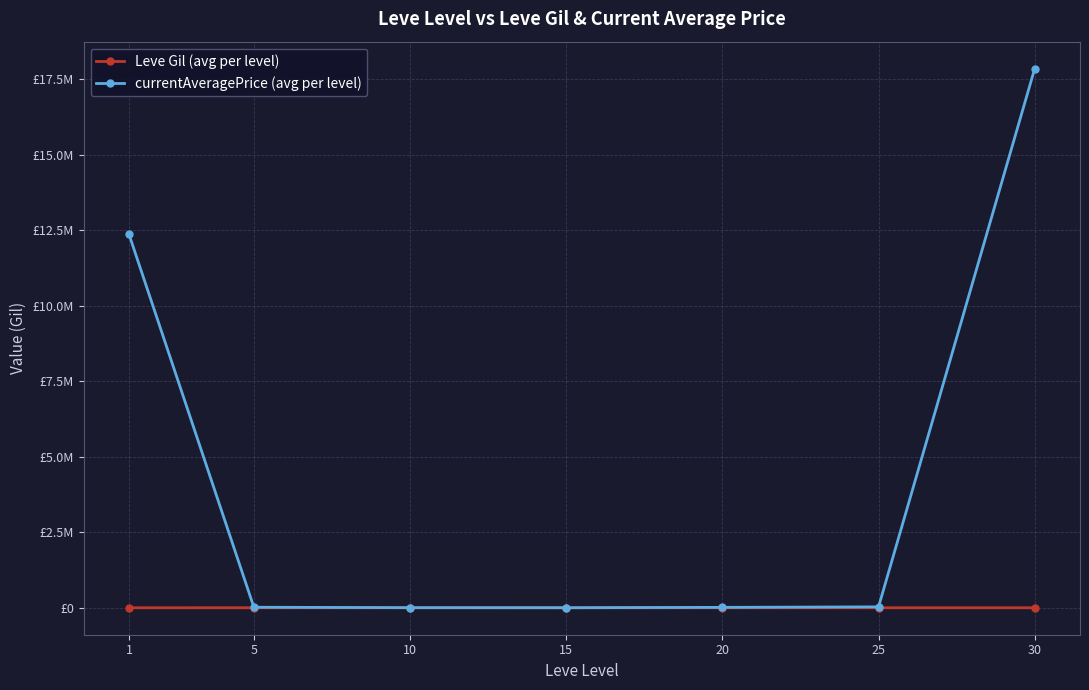

Which category has the lowest value in the currentAveragePrice (avg per level) series?

15